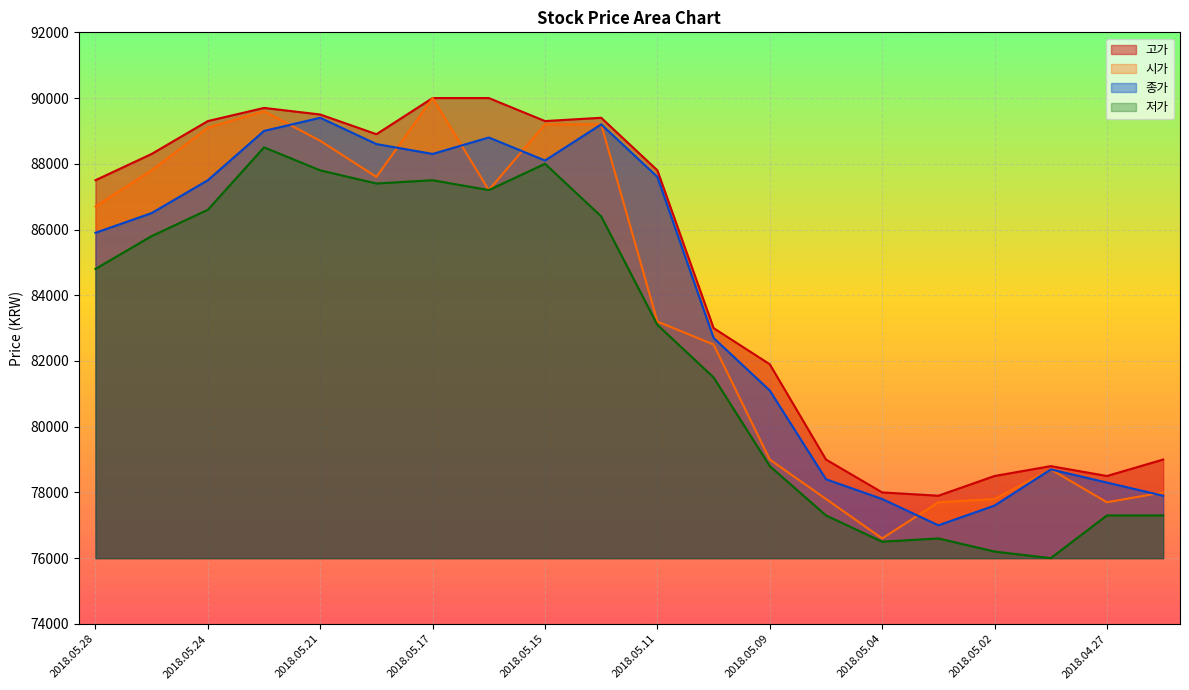

At which label is 저가 closest to 82250?

2018.05.10